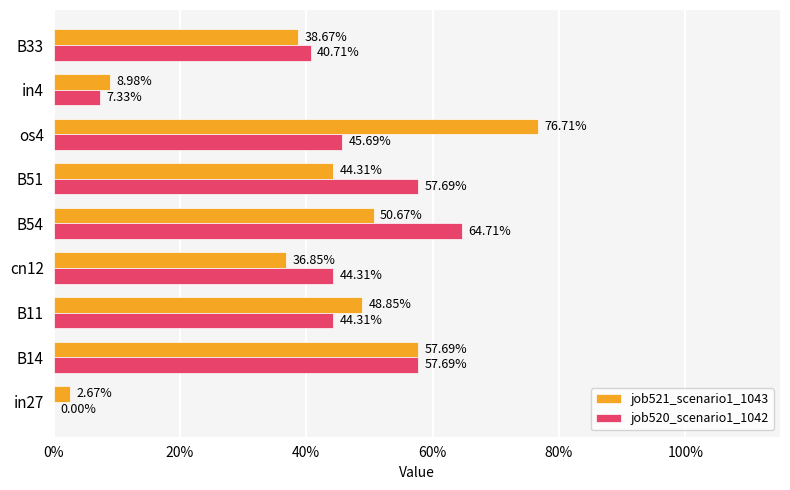

What position from the left is B51?

6